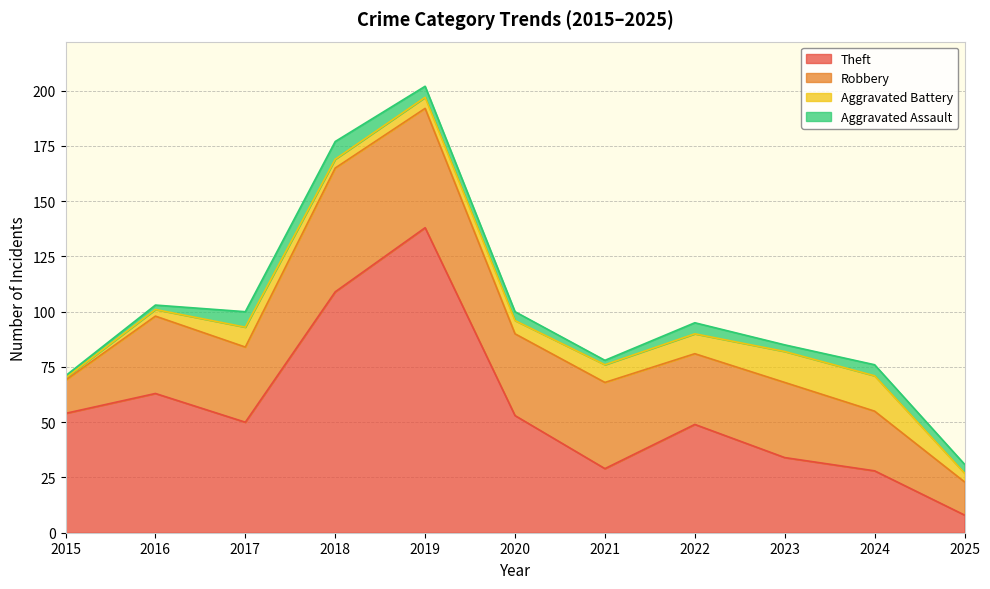

True or false: Aggravated Assault and Aggravated Battery cross at least once.

True